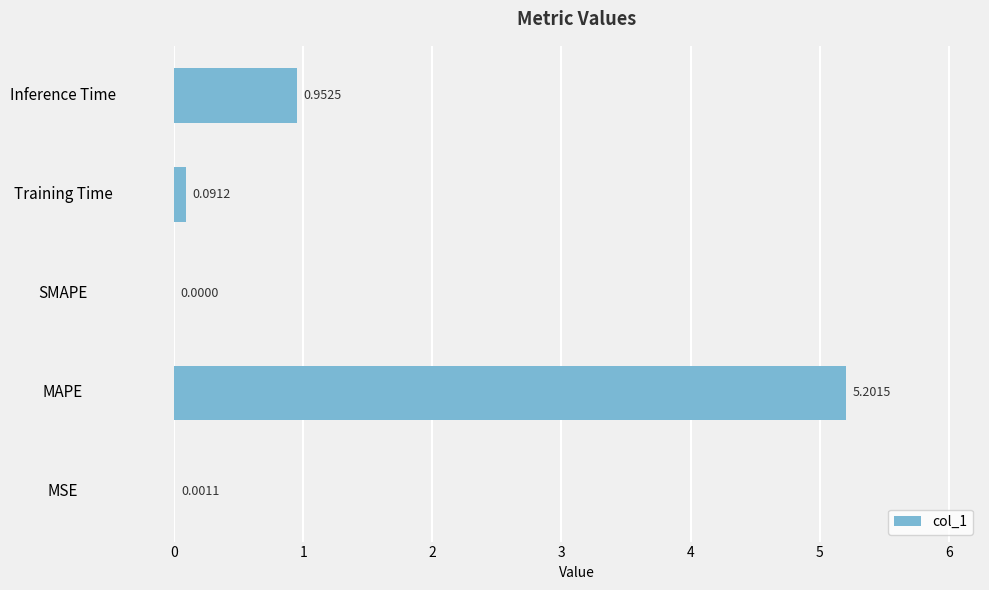

Where is the data nearest to the value 2?

Inference Time